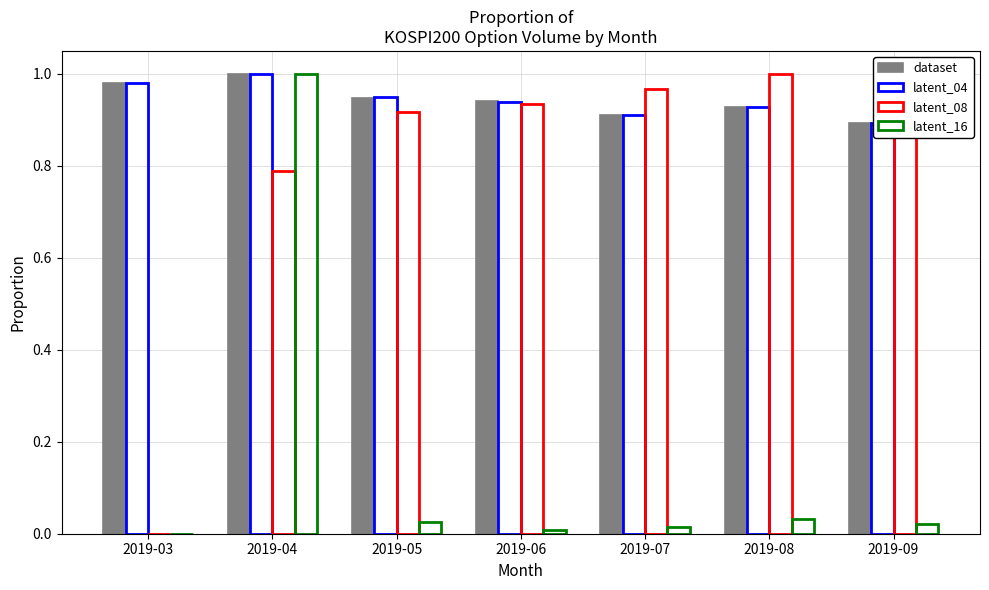

What is the average value of the latent_08 series?

0.8